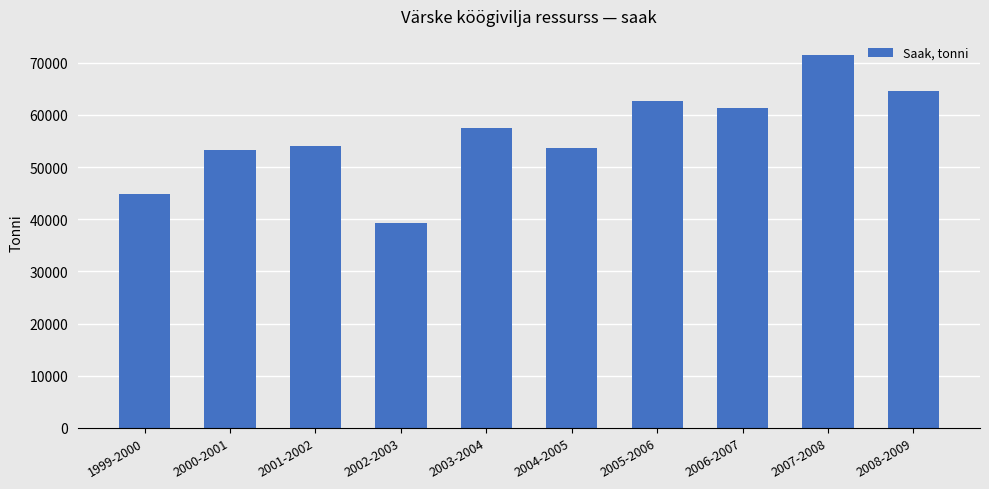

What value does the data have at 1999-2000, to the nearest 100?

44700